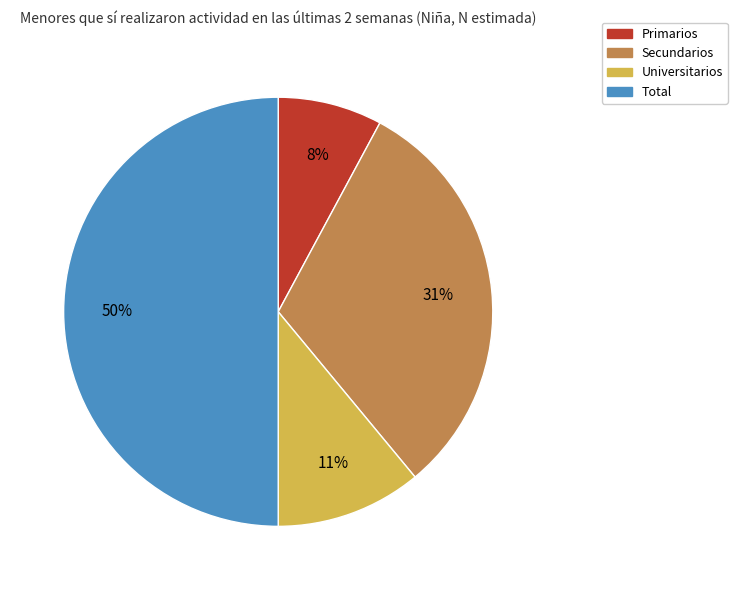

True or false: Universitarios accounts for 11% of the total.

True